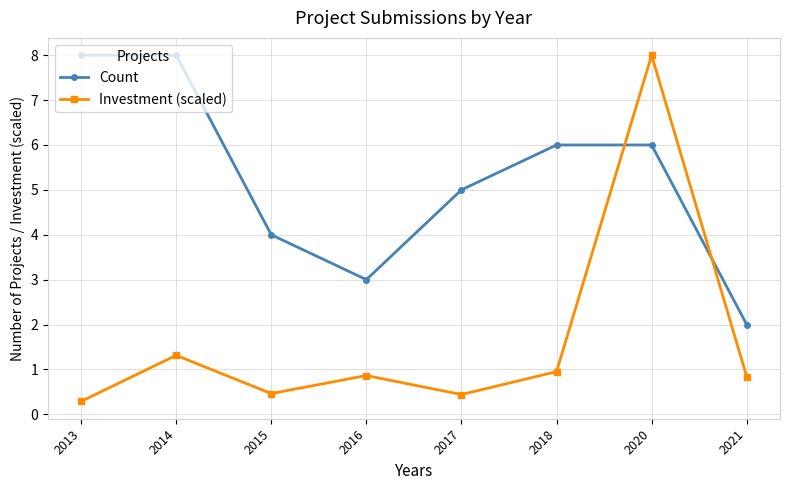

Which series changed the most between 2014 and 2016?

Count